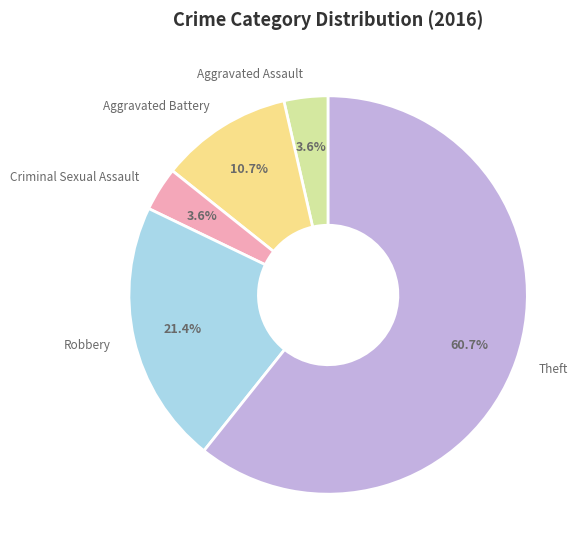

Does any single category account for the majority?

Yes